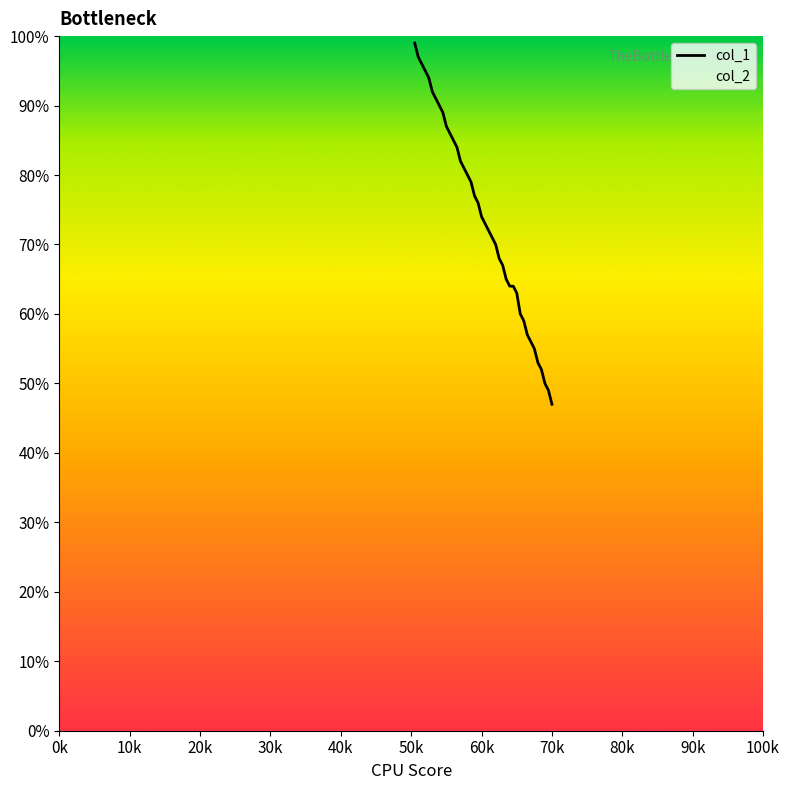

True or false: there are more than 1 points higher than both neighbors.

False